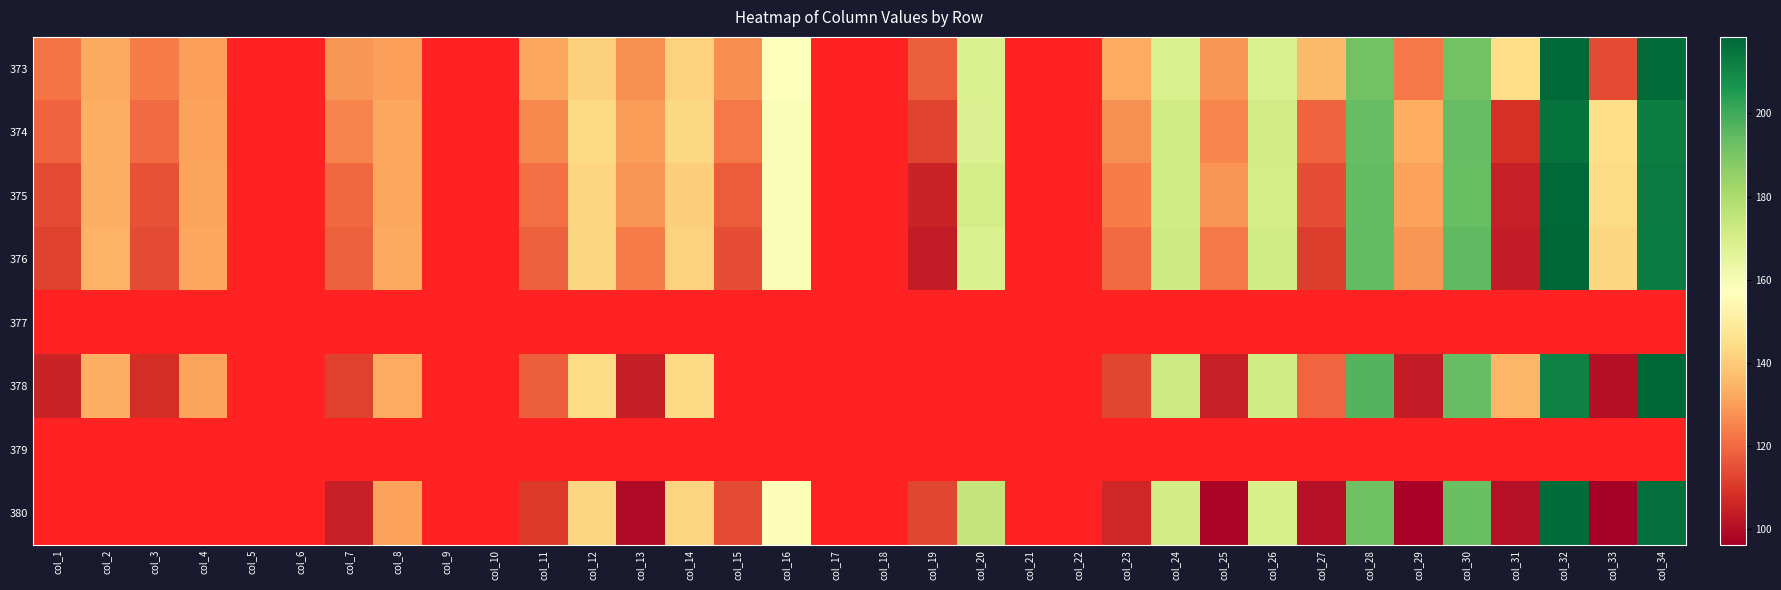

How many categories are shown in the chart?

34